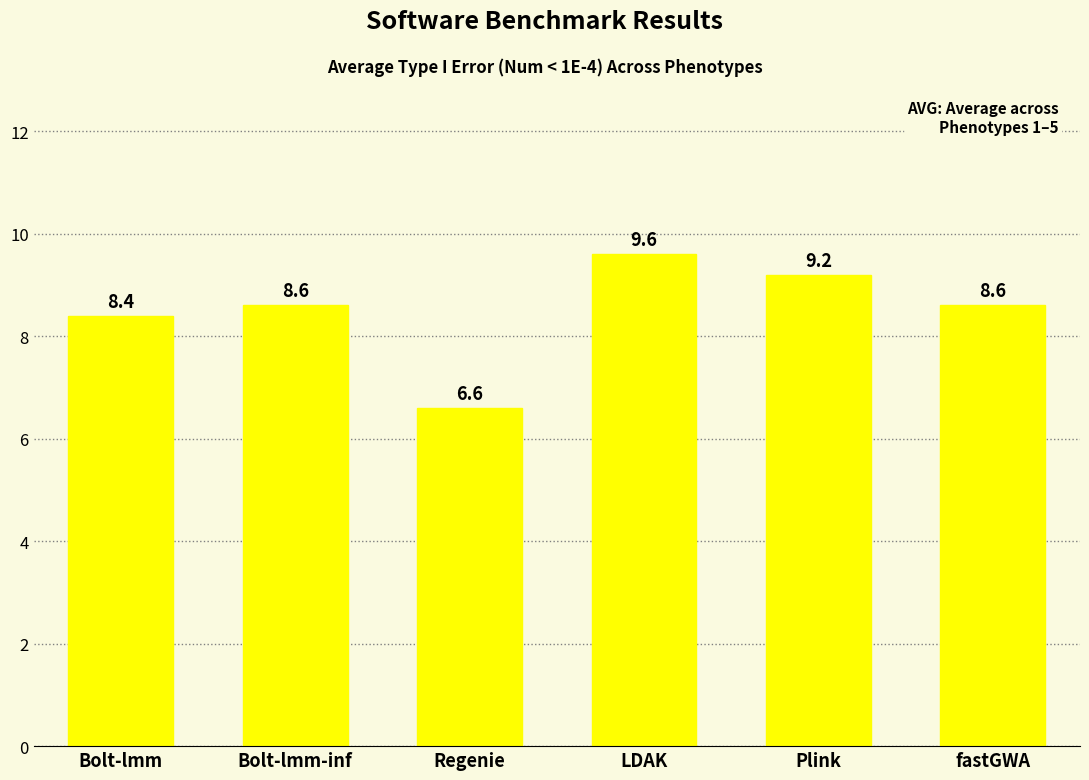

The chart shows a value of 8.6 at Bolt-lmm-inf. True or false?

True